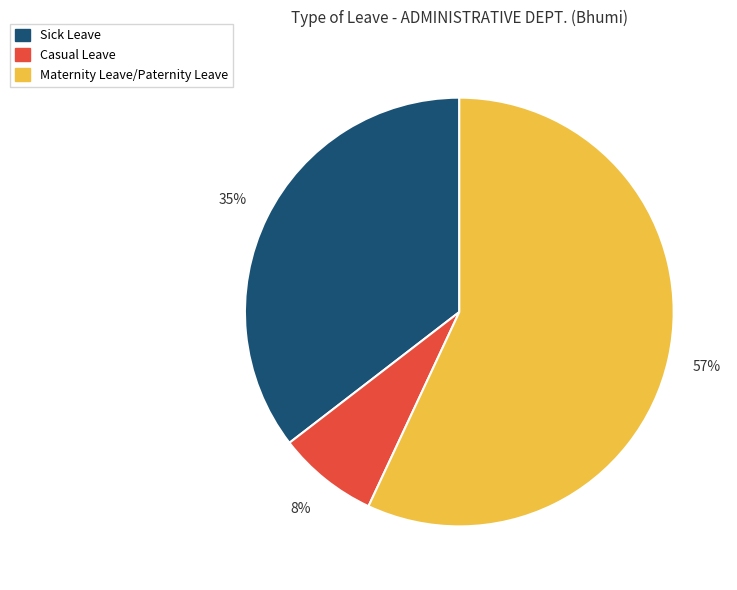

Does Maternity Leave/Paternity Leave account for over 50% of the chart?

Yes